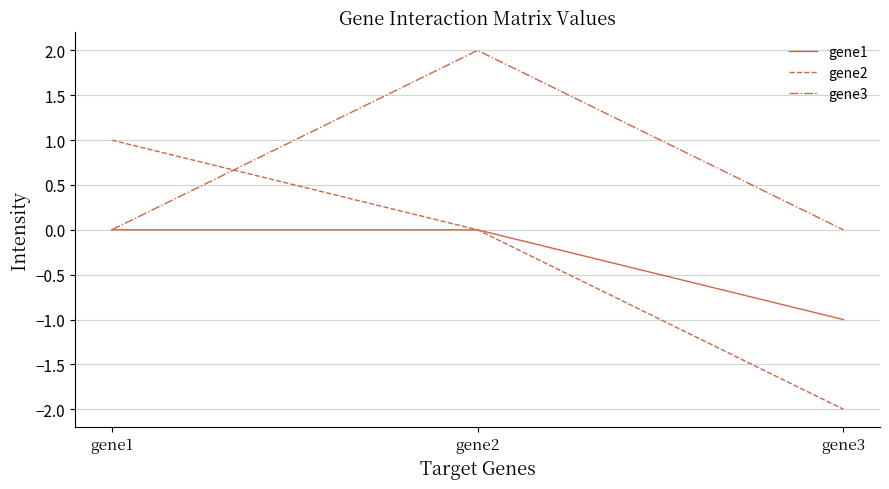

Which series has the largest total across all categories?

gene3